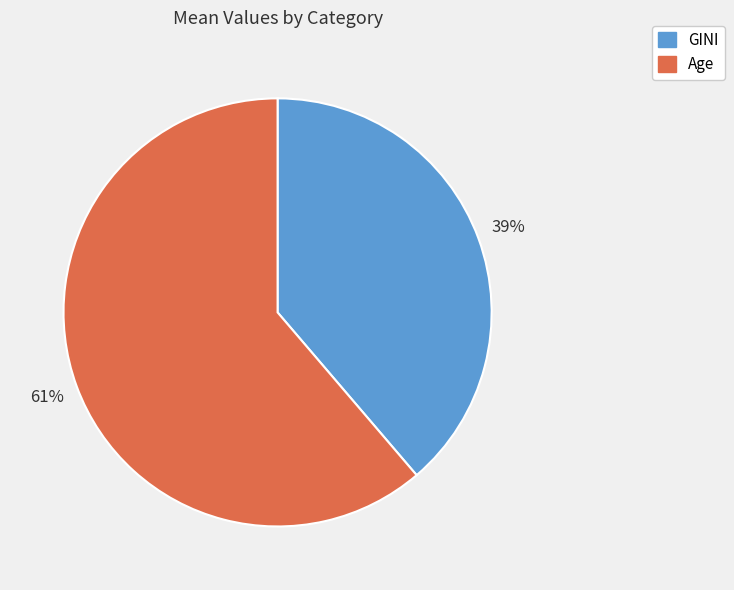

To the nearest percent, what portion does Age represent?

61%